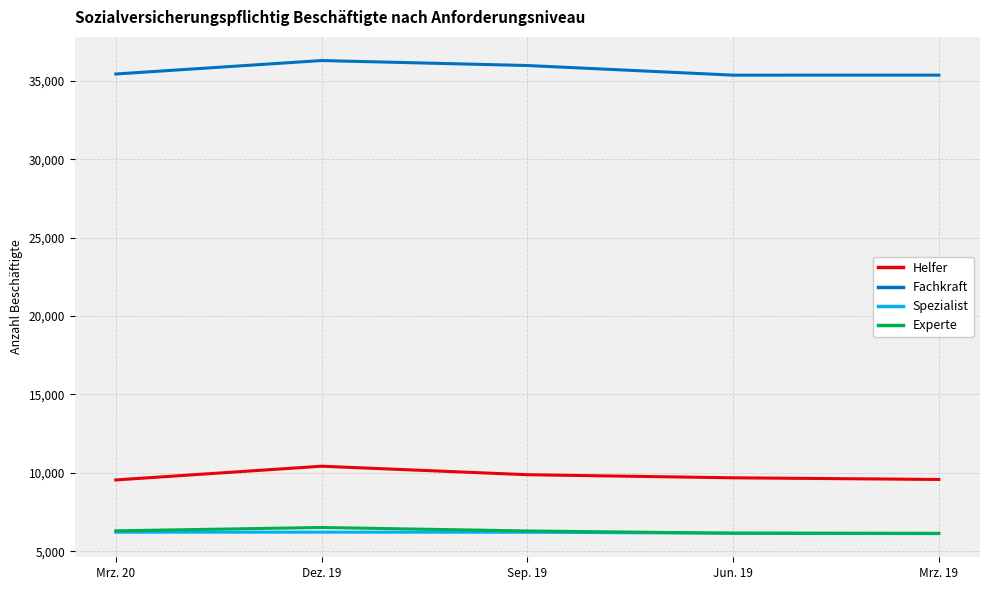

The value of Experte at Jun. 19 is 6159. True or false?

True